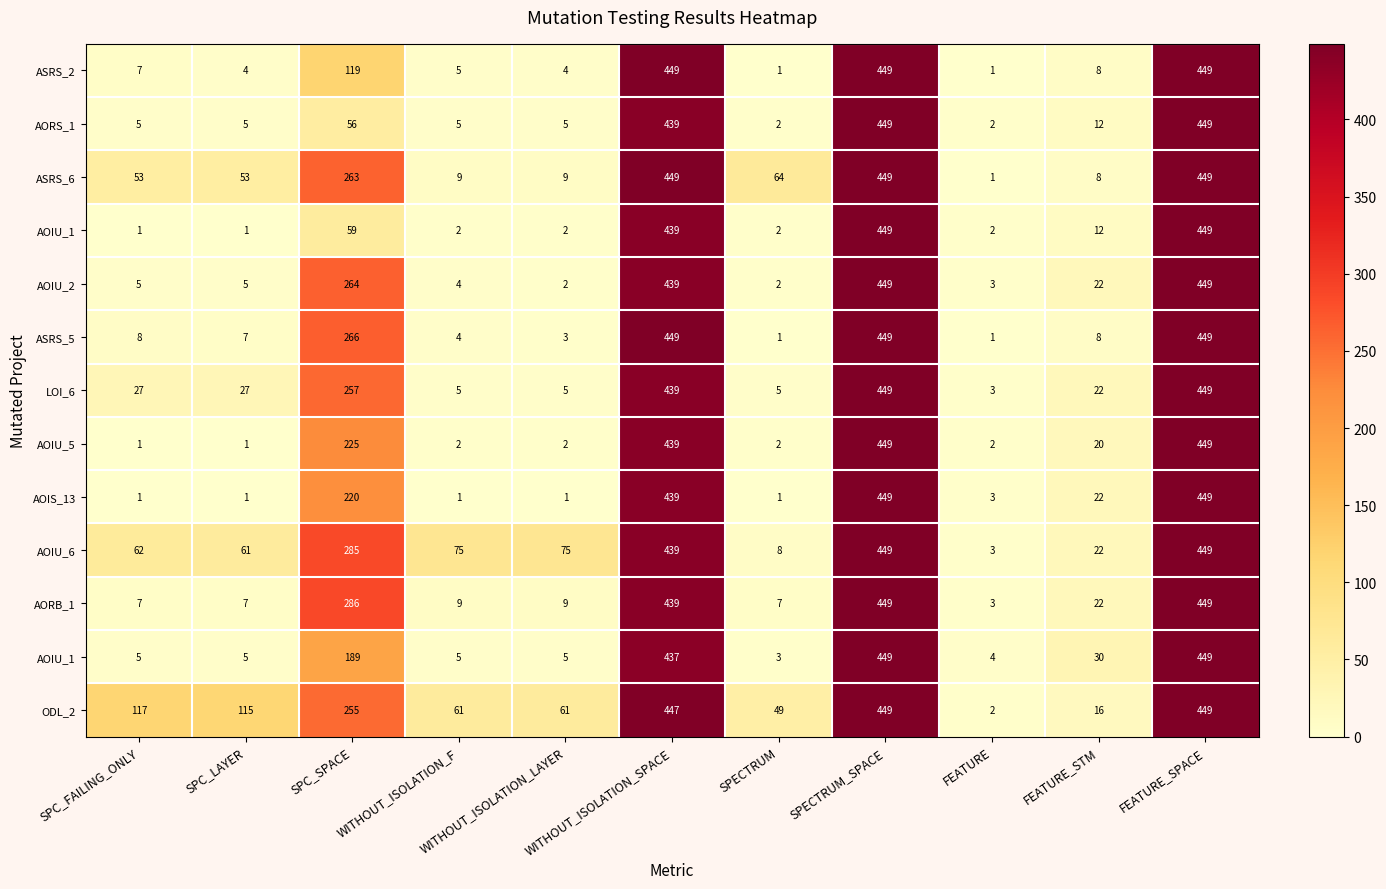

What is the spread (max minus min) of values at WITHOUT_ISOLATION_SPACE?

12